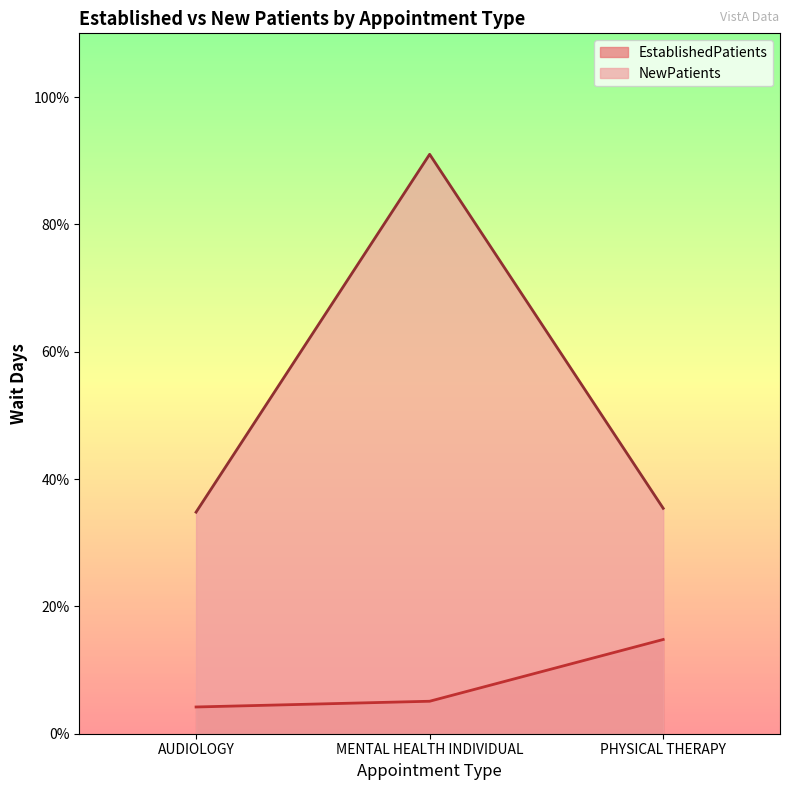

Which category has the lowest value across all series?

AUDIOLOGY